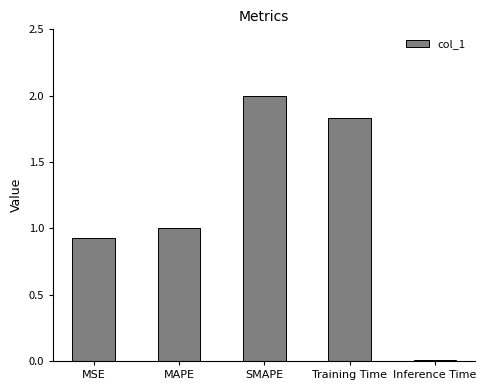

Which has a higher value, MSE or SMAPE?

SMAPE